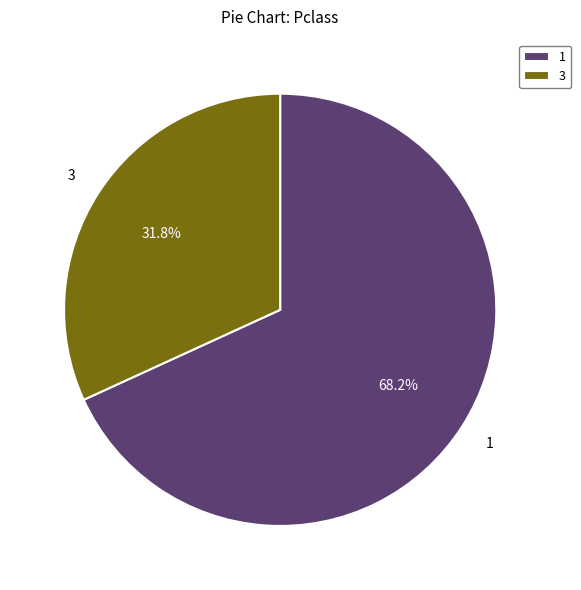

Count the number of slices in the pie.

2